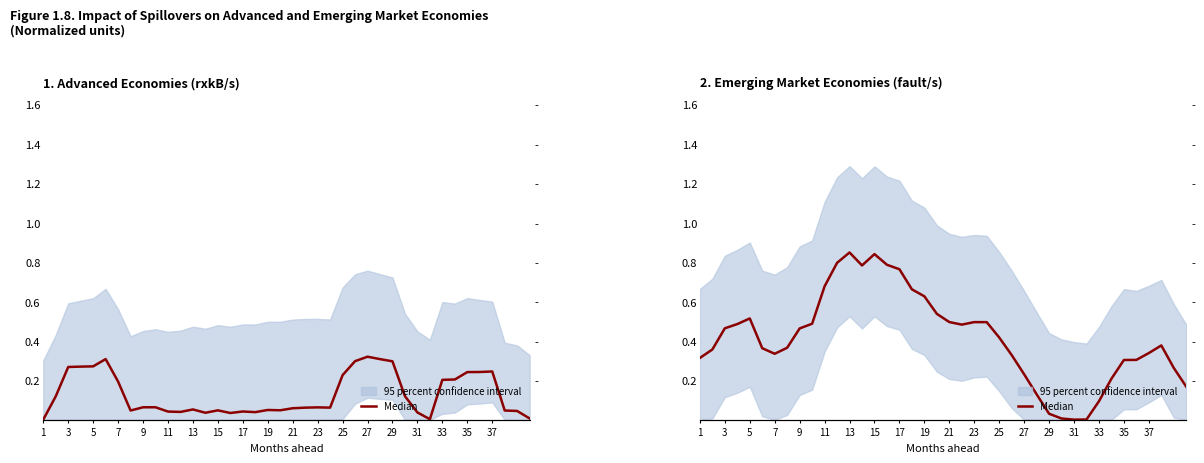

Is it true that the value at 23 is 0.5?

True